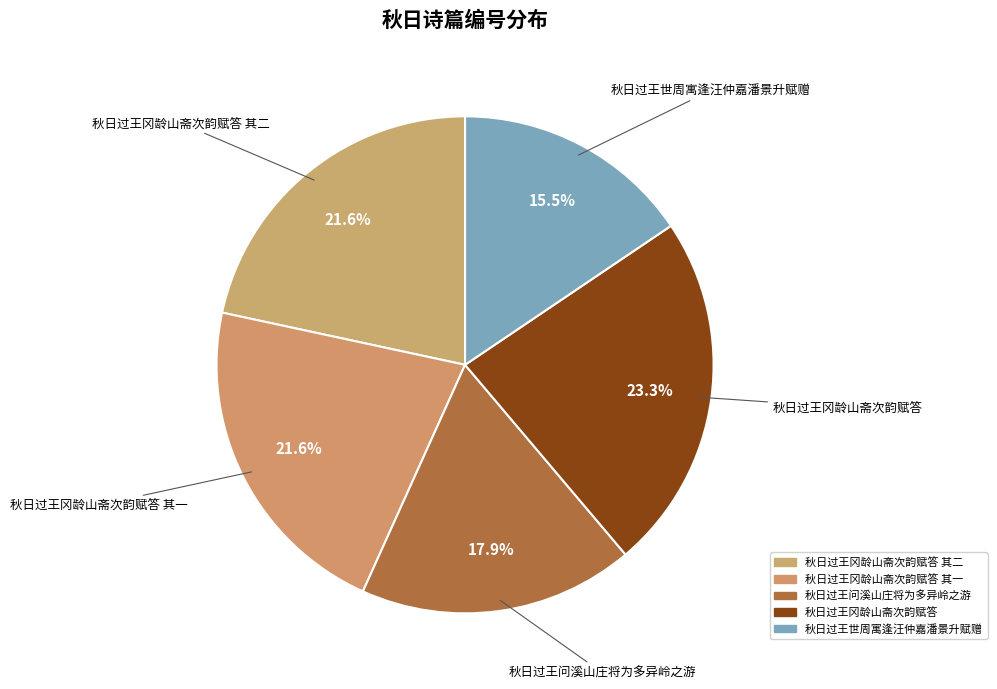

Count the number of slices in the pie.

5